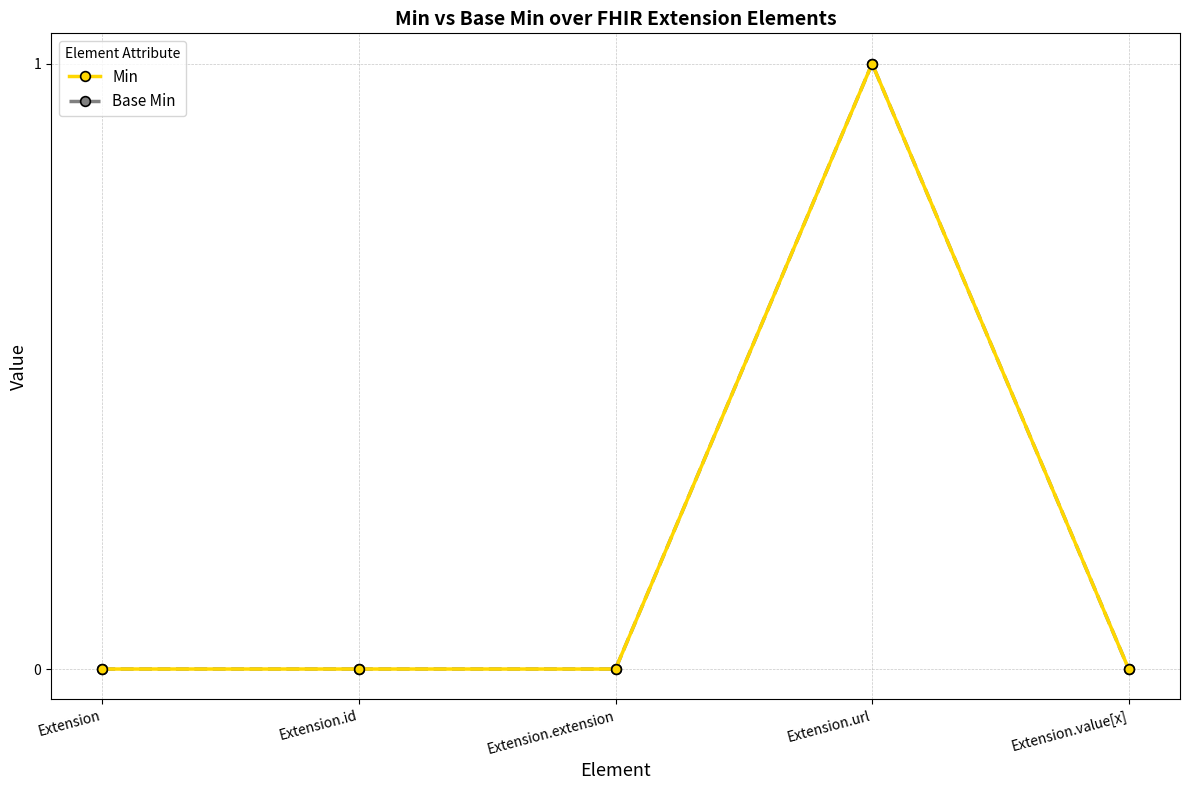

Is this an area chart (filled region under the line)?

No